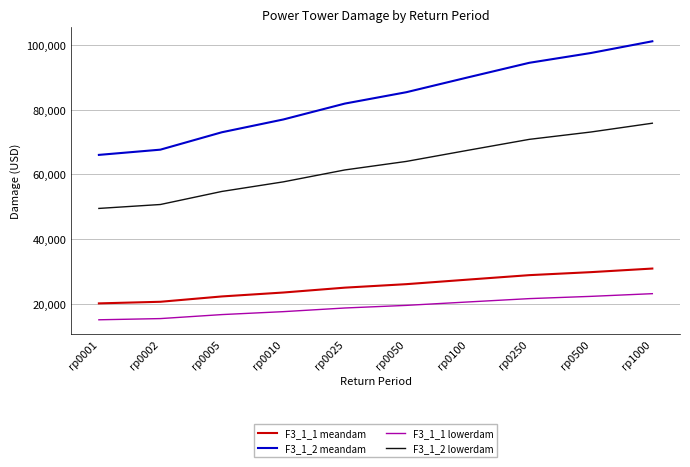

True or false: F3_1_1 lowerdam and F3_1_2 lowerdam cross at least once.

False